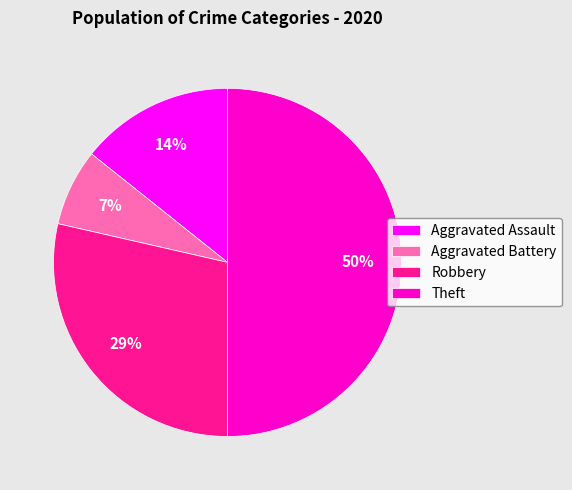

Does Robbery account for over 50% of the chart?

No